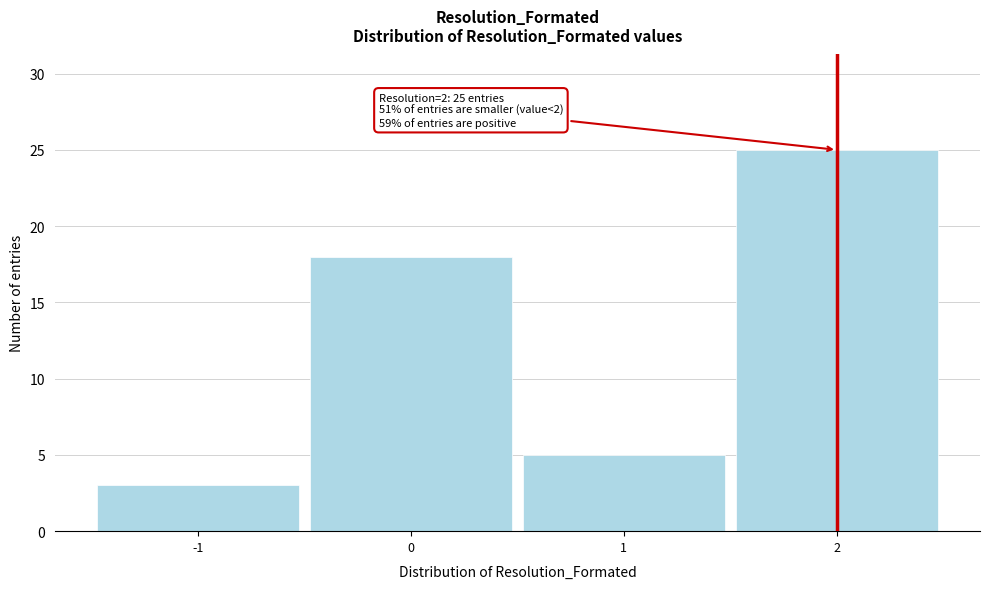

Over which range of the x-axis is the bar tallest?

1.5 to 2.5